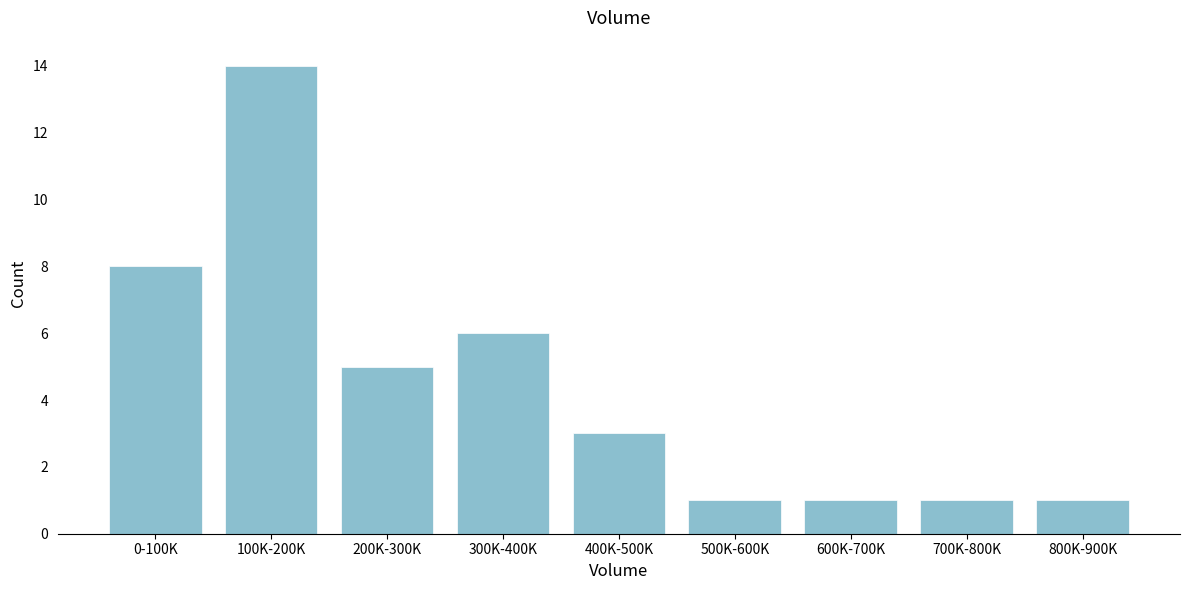

Reading left to right, list all the values displayed in this chart.

8	14	5	6	3	1	1	1	1